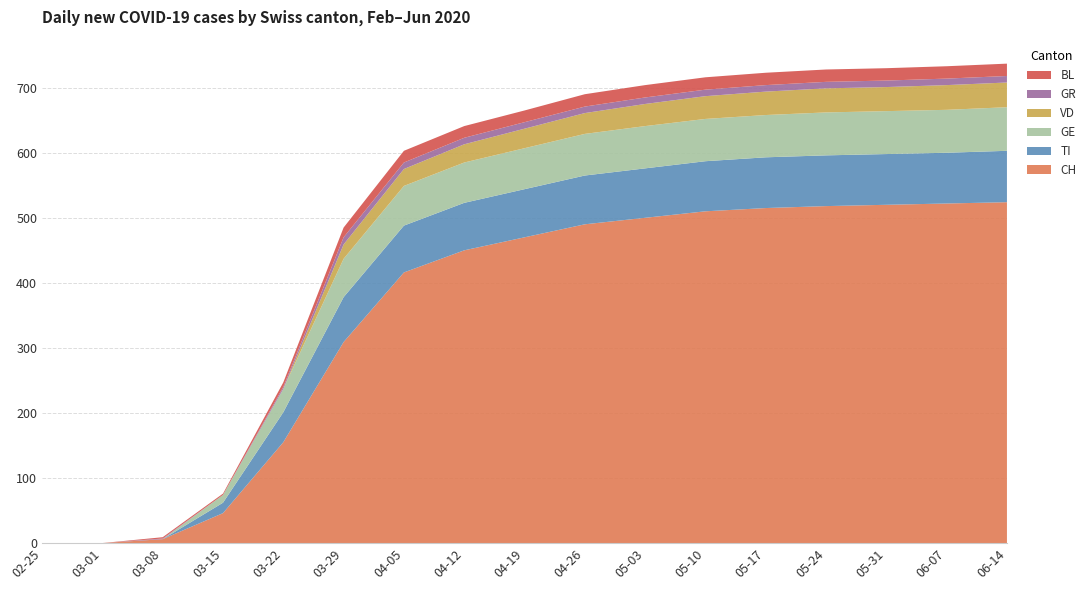

Reading left to right, transcribe all the data shown in this chart.

CH: 2020-02-25=0	2020-03-01=0	2020-03-08=6	2020-03-15=46	2020-03-22=155	2020-03-29=309	2020-04-05=416	2020-04-12=450	2020-04-19=470	2020-04-26=490	2020-05-03=500	2020-05-10=510	2020-05-17=515	2020-05-24=518	2020-05-31=520	2020-06-07=522	2020-06-14=524
TI: 2020-02-25=0	2020-03-01=0	2020-03-08=0	2020-03-15=16	2020-03-22=46	2020-03-29=69	2020-04-05=72	2020-04-12=73	2020-04-19=74	2020-04-26=75	2020-05-03=76	2020-05-10=77	2020-05-17=78	2020-05-24=78	2020-05-31=78	2020-06-07=78	2020-06-14=79
GE: 2020-02-25=0	2020-03-01=0	2020-03-08=0	2020-03-15=12	2020-03-22=36	2020-03-29=59	2020-04-05=61	2020-04-12=62	2020-04-19=63	2020-04-26=64	2020-05-03=65	2020-05-10=65	2020-05-17=65	2020-05-24=66	2020-05-31=66	2020-06-07=66	2020-06-14=67
VD: 2020-02-25=0	2020-03-01=0	2020-03-08=0	2020-03-15=0	2020-03-22=0	2020-03-29=22	2020-04-05=26	2020-04-12=28	2020-04-19=30	2020-04-26=32	2020-05-03=34	2020-05-10=35	2020-05-17=36	2020-05-24=37	2020-05-31=37	2020-06-07=38	2020-06-14=38
GR: 2020-02-25=0	2020-03-01=0	2020-03-08=1	2020-03-15=0	2020-03-22=3	2020-03-29=11	2020-04-05=10	2020-04-12=10	2020-04-19=10	2020-04-26=10	2020-05-03=10	2020-05-10=10	2020-05-17=10	2020-05-24=10	2020-05-31=10	2020-06-07=10	2020-06-14=10
BL: 2020-02-25=0	2020-03-01=0	2020-03-08=2	2020-03-15=2	2020-03-22=7	2020-03-29=15	2020-04-05=18	2020-04-12=18	2020-04-19=18	2020-04-26=19	2020-05-03=19	2020-05-10=19	2020-05-17=19	2020-05-24=19	2020-05-31=19	2020-06-07=19	2020-06-14=19